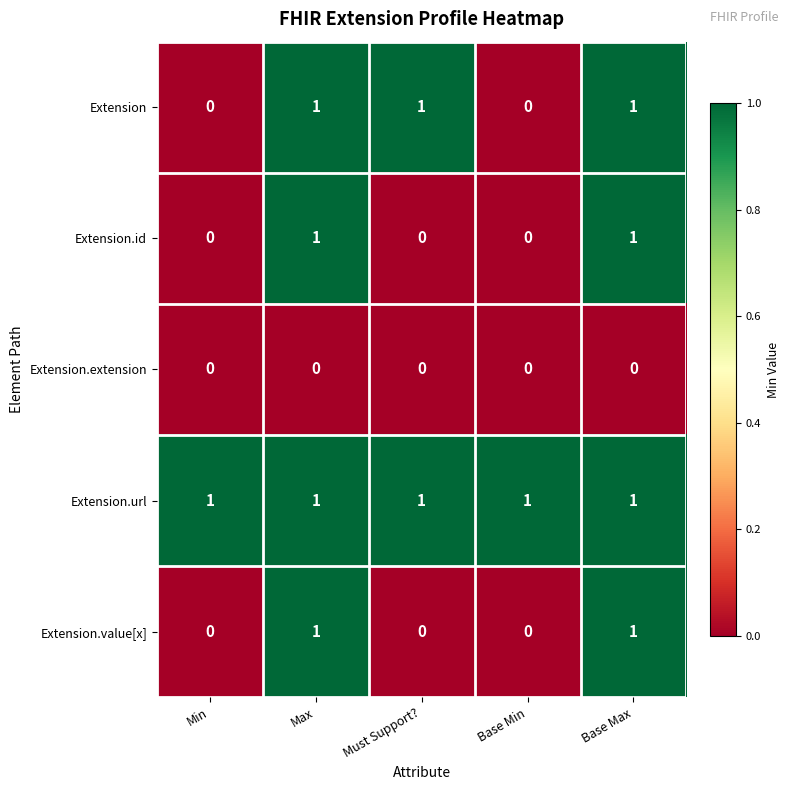

How many distinct data groups are displayed?

5